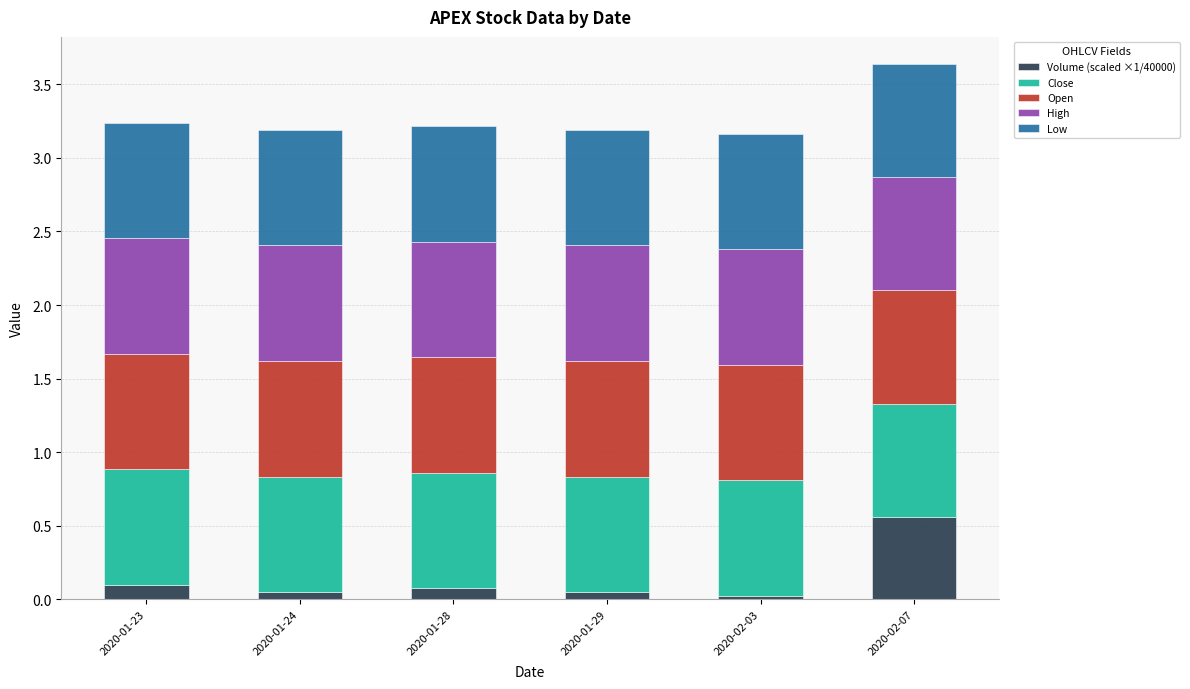

The value of Volume (scaled ×1/40000) at 2020-01-23 is 0.1. True or false?

True